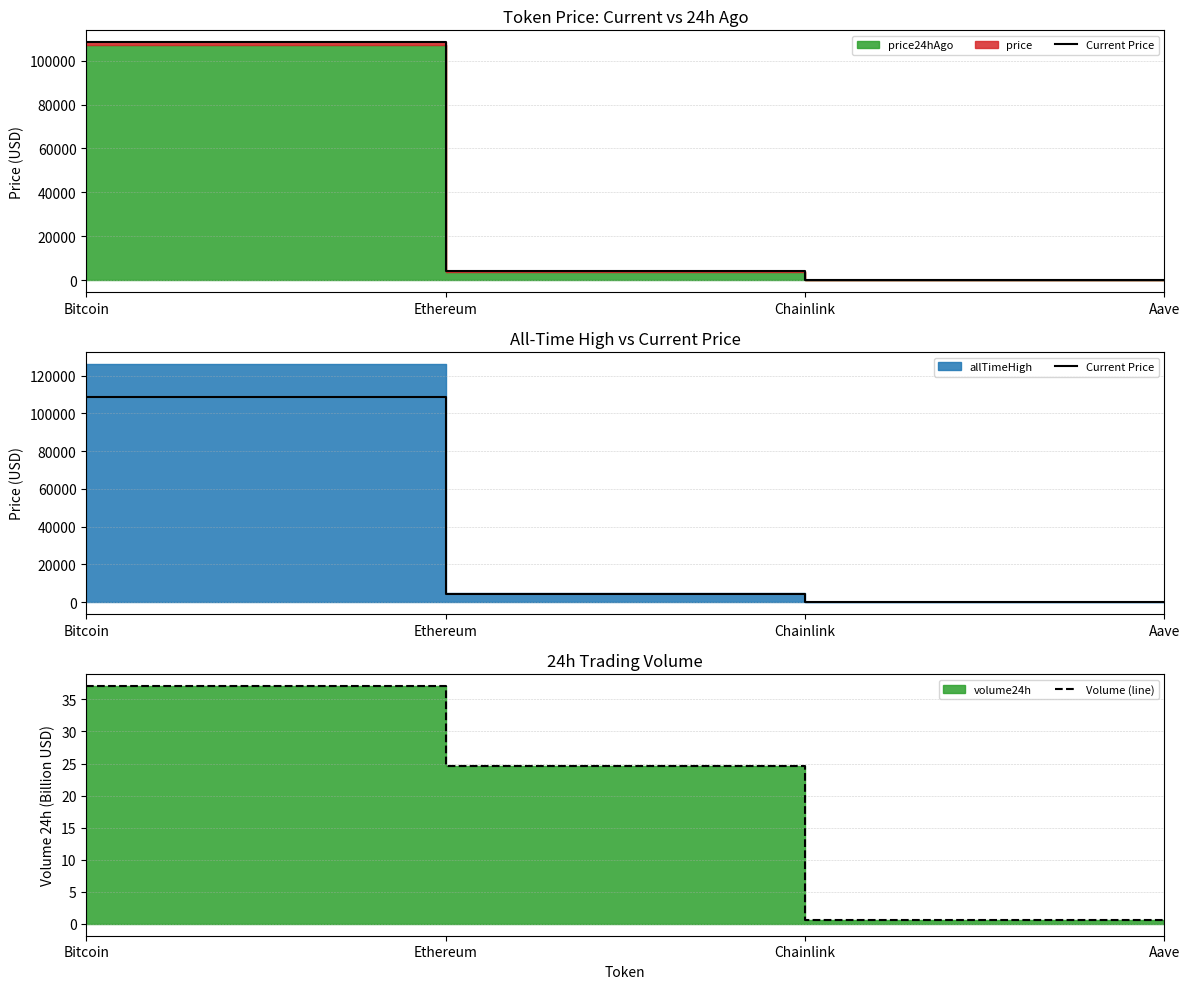

What is the difference between the highest and lowest values at Chainlink?

16.9